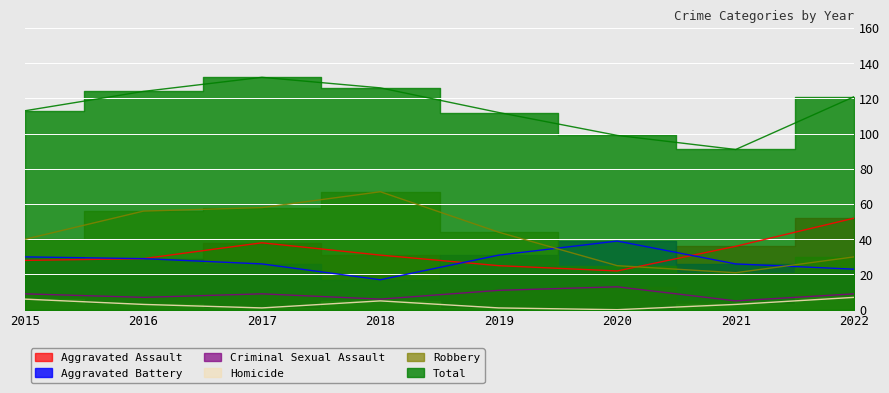

The Criminal Sexual Assault series shows 9 at 2017. True or false?

True